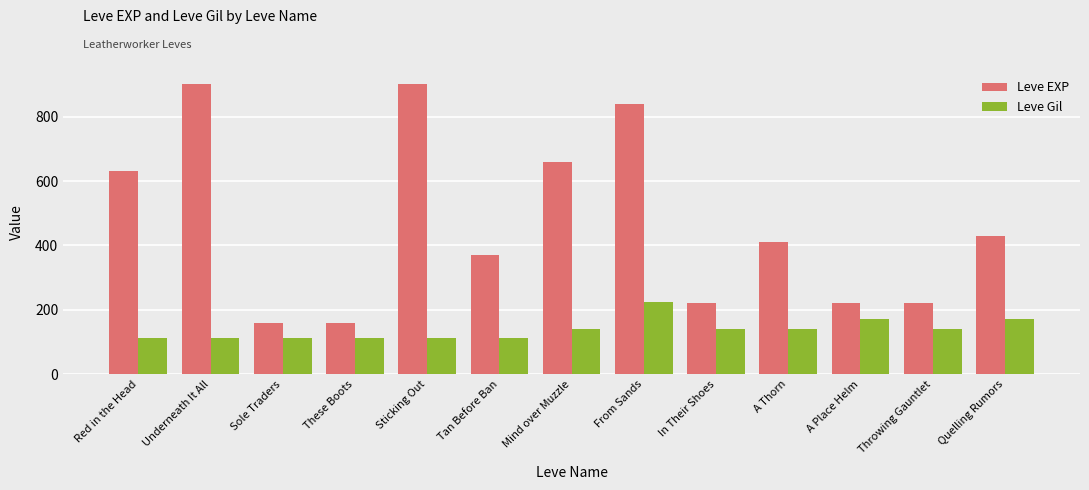

What is the label of the 4th bar from the right?

A Thorn